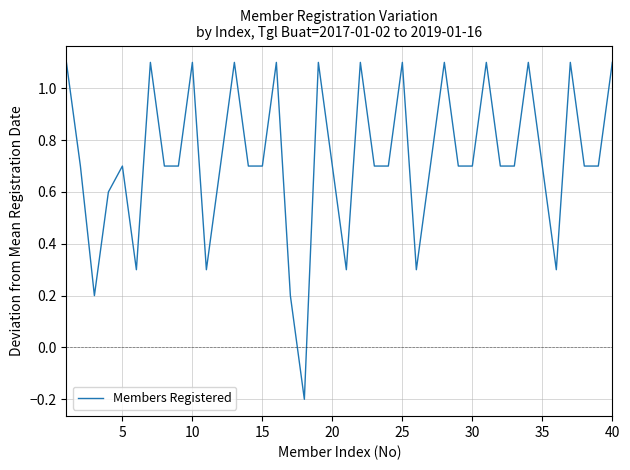

Does the chart display data point markers on the line(s)?

No